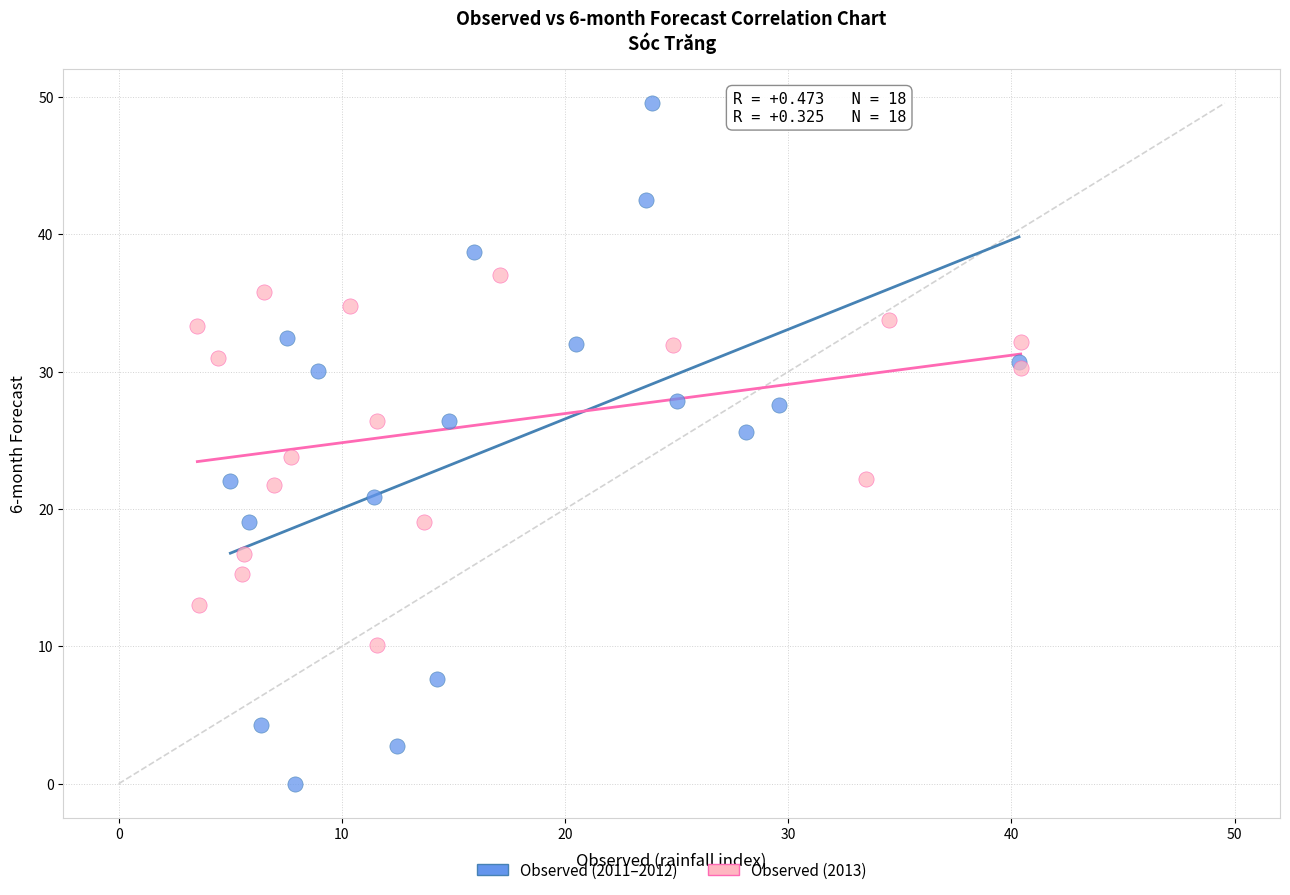

Which series contains the lowest Y value?

Observed (2011–2012)